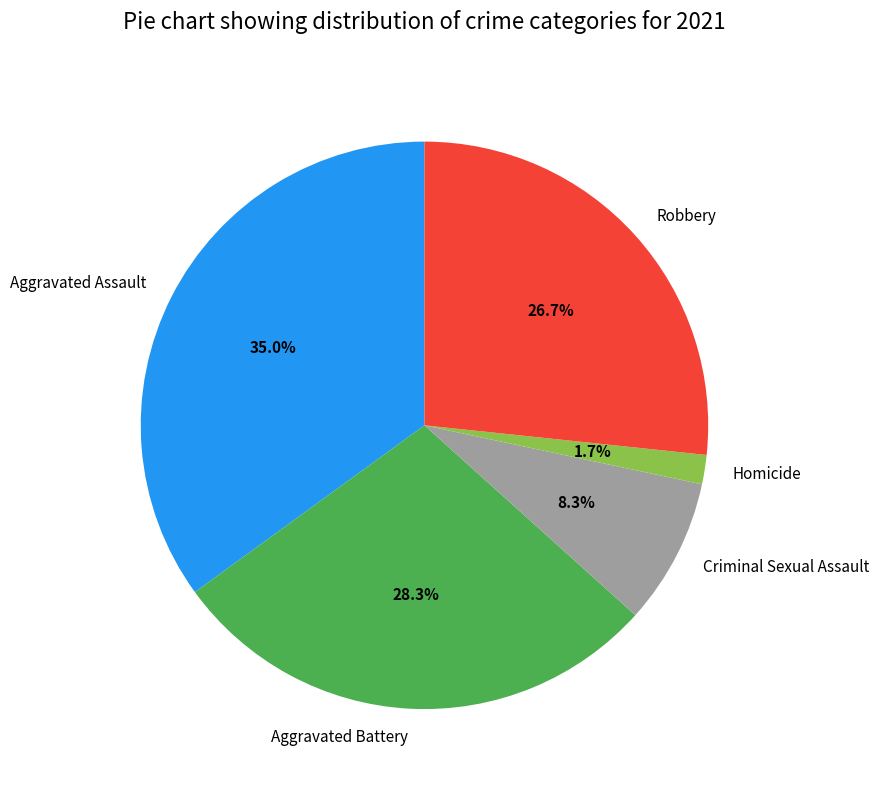

To the nearest percent, what percentage of the pie is Aggravated Assault?

35%